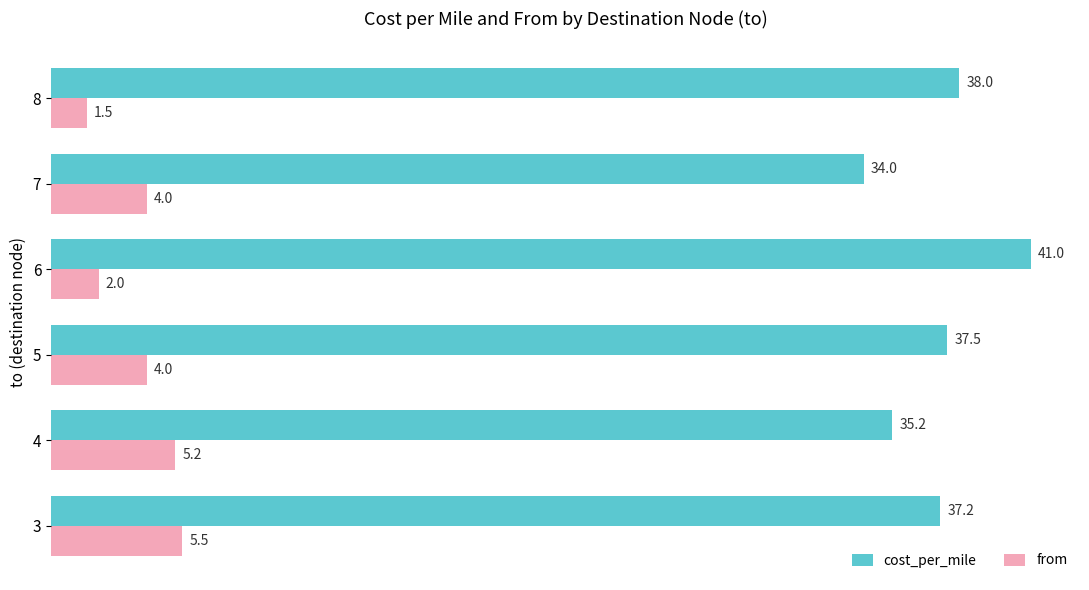

What is the minimum value shown in the chart?

1.5